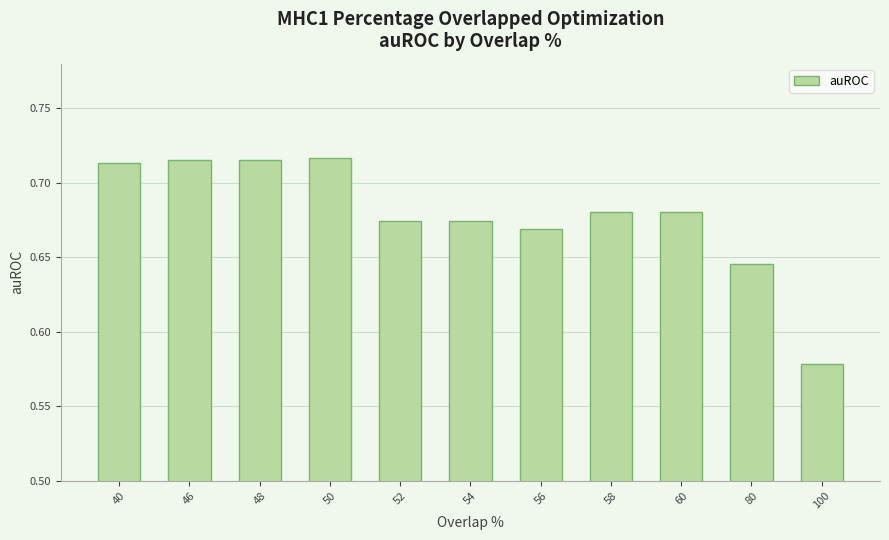

What is the change in value from 80 to 100?

-0.1